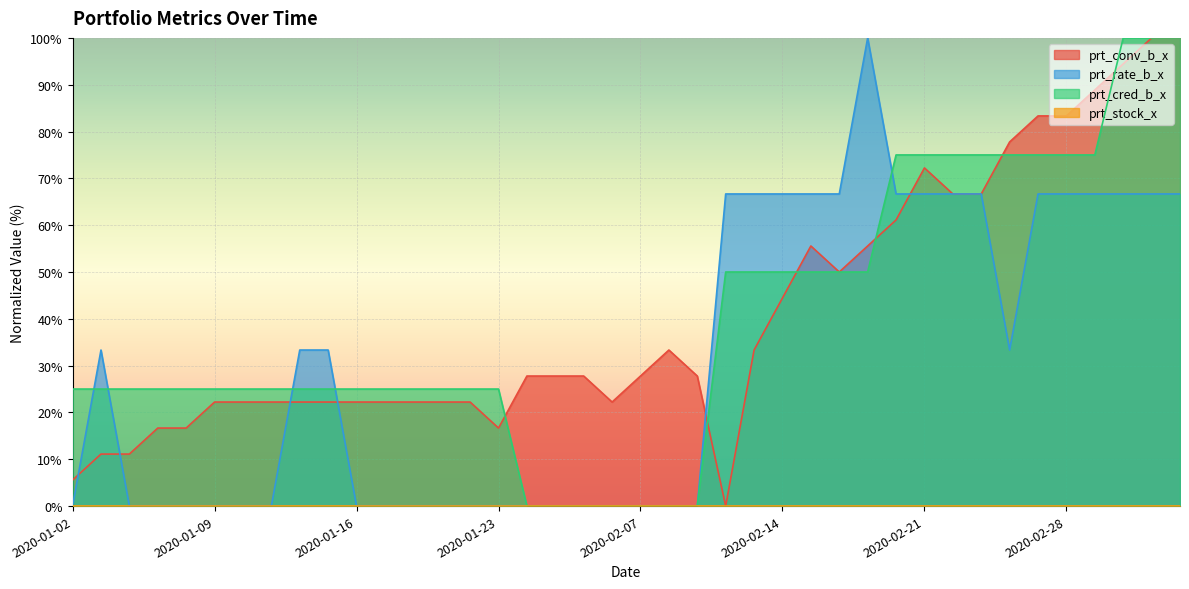

What is the difference between the highest and lowest values at 2020-01-02?

25.0